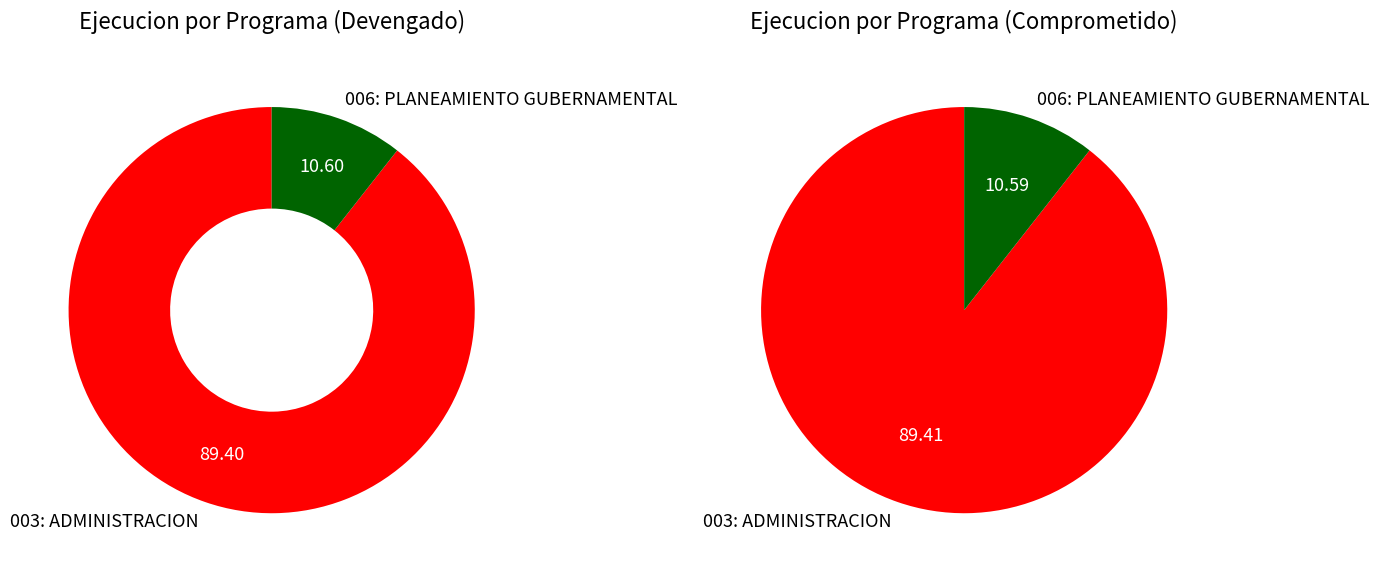

True or false: 006: PLANEAMIENTO GUBERNAMENTAL accounts for 11% of the total.

True